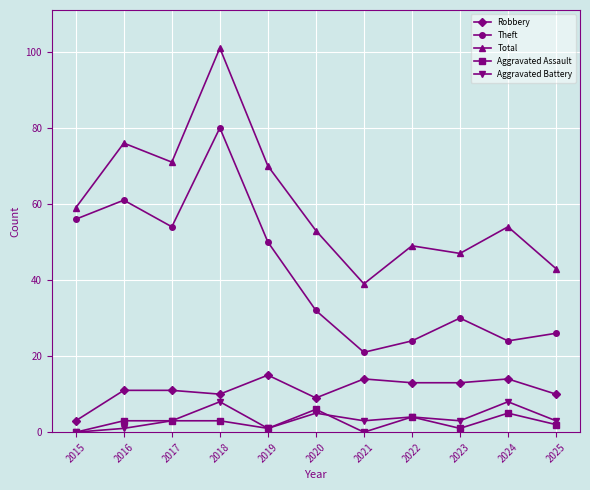

What is the maximum value for Theft?

80